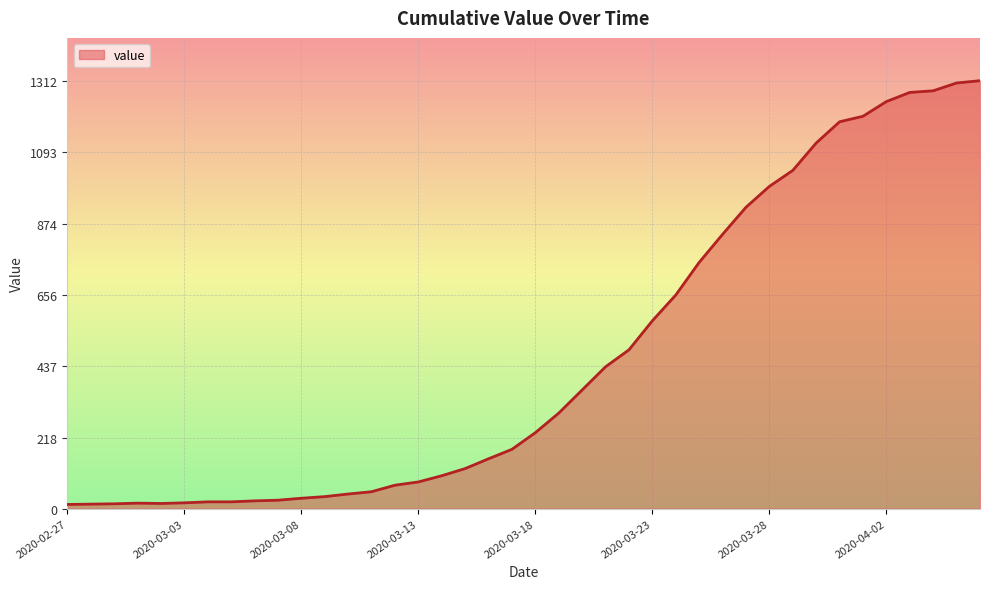

List the labels in order of value, largest first.

2020-04-06, 2020-04-05, 2020-04-04, 2020-04-03, 2020-04-02, 2020-04-01, 2020-03-31, 2020-03-30, 2020-03-29, 2020-03-28, 2020-03-27, 2020-03-26, 2020-03-25, 2020-03-24, 2020-03-23, 2020-03-22, 2020-03-21, 2020-03-20, 2020-03-19, 2020-03-18, 2020-03-17, 2020-03-16, 2020-03-15, 2020-03-14, 2020-03-13, 2020-03-12, 2020-03-11, 2020-03-10, 2020-03-09, 2020-03-08, 2020-03-07, 2020-03-06, 2020-03-04, 2020-03-05, 2020-03-03, 2020-03-01, 2020-03-02, 2020-02-29, 2020-02-28, 2020-02-27